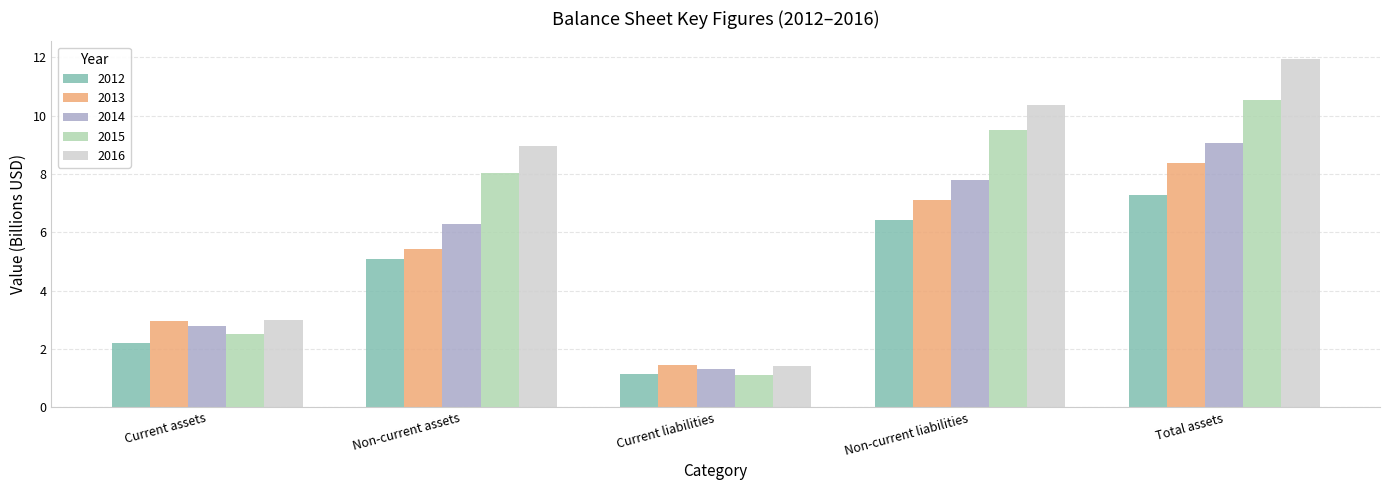

Is the value of 2014 at Non-current liabilities greater than the value of 2012 at Current liabilities?

Yes